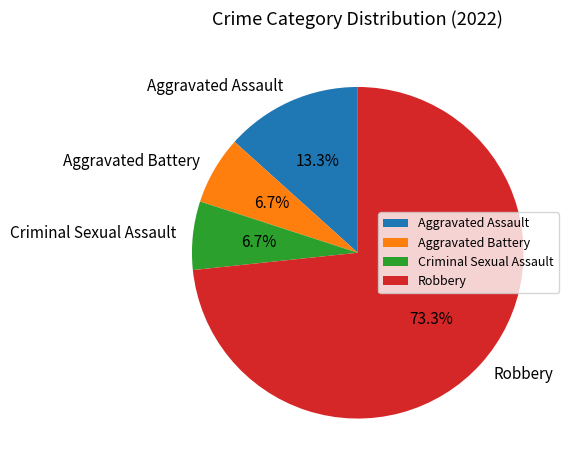

To the nearest percent, what is the average slice percentage?

25%